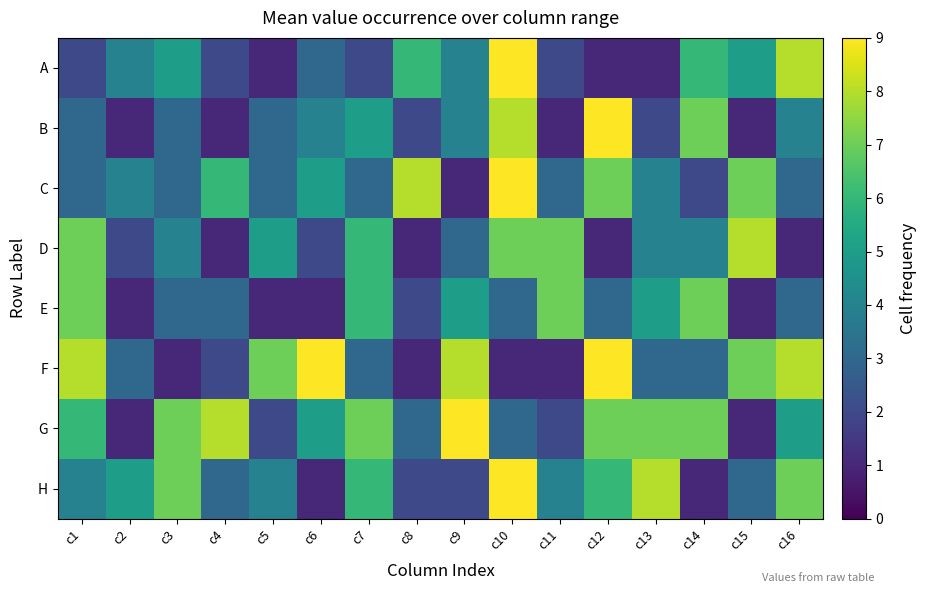

Which category has the lowest value across all series?

c5